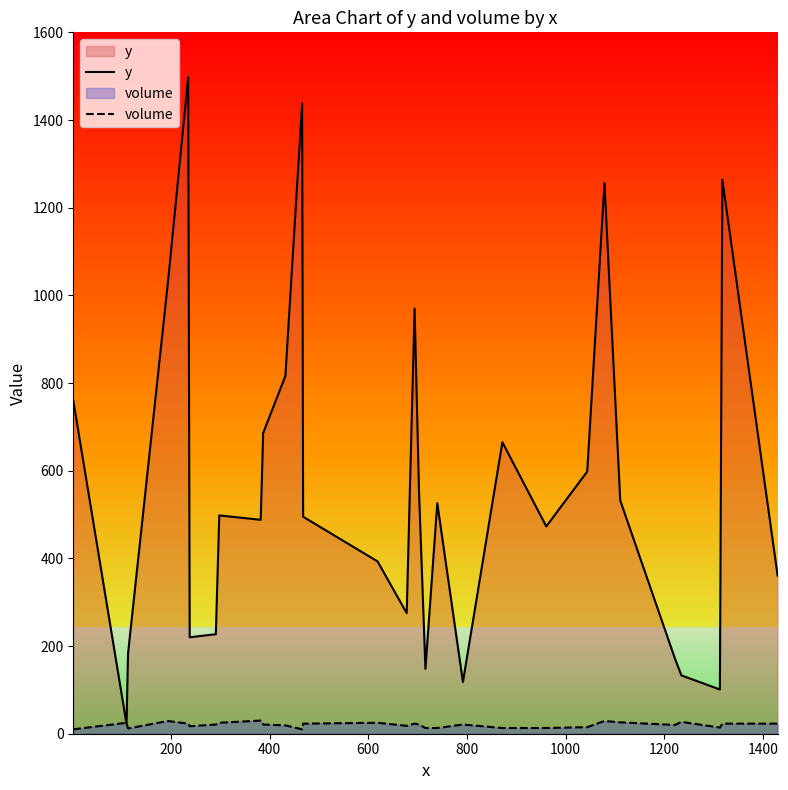

List the series in order of their overall mean, lowest first.

volume, y